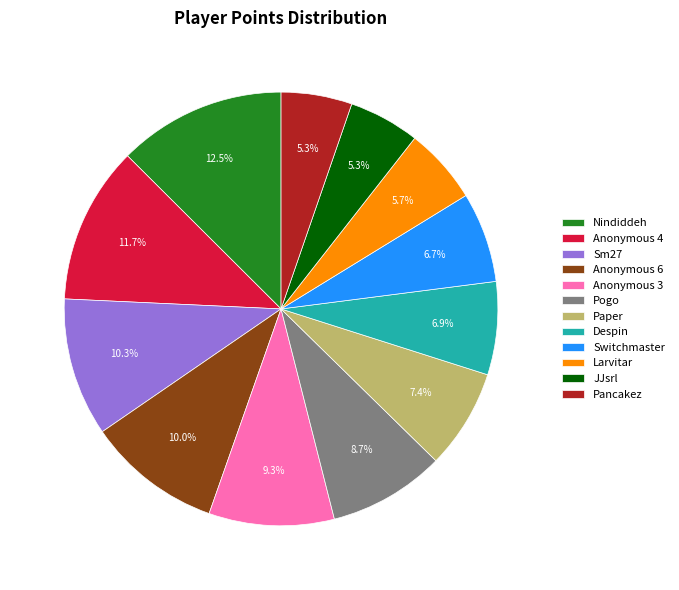

The Switchmaster slice represents 7% of the pie. True or false?

True